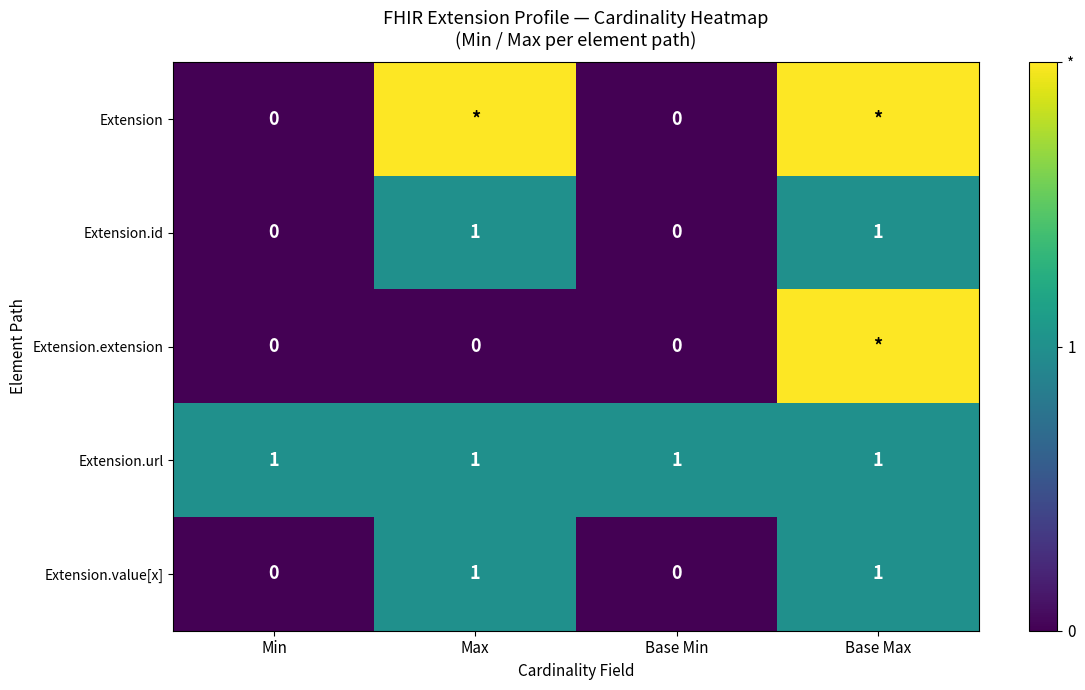

What is the sum of all Extension.url values?

4